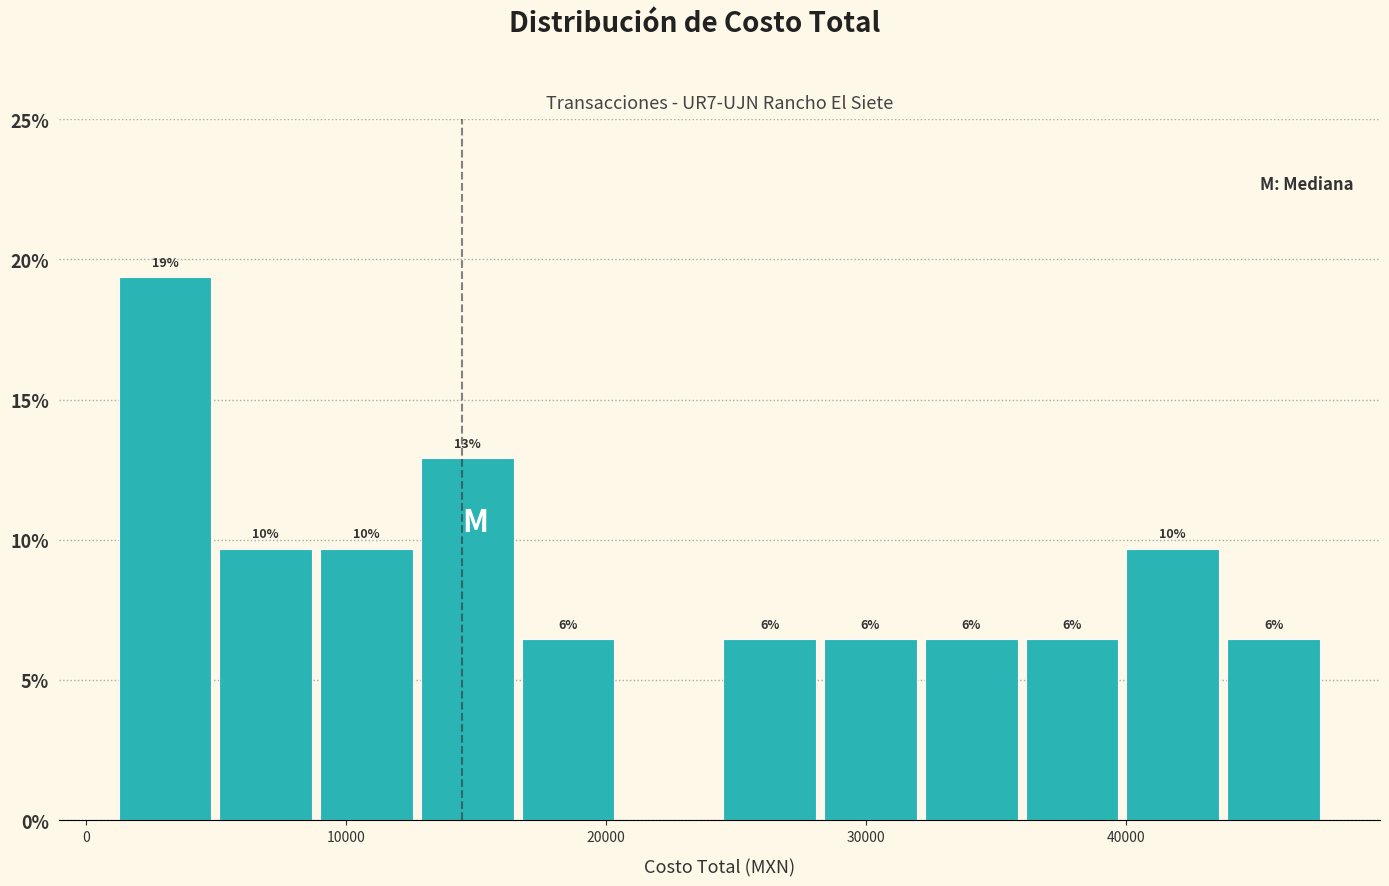

Around what value on the x-axis is the tallest bar? Give the approximate position of its centre, as read against the axis.

3000